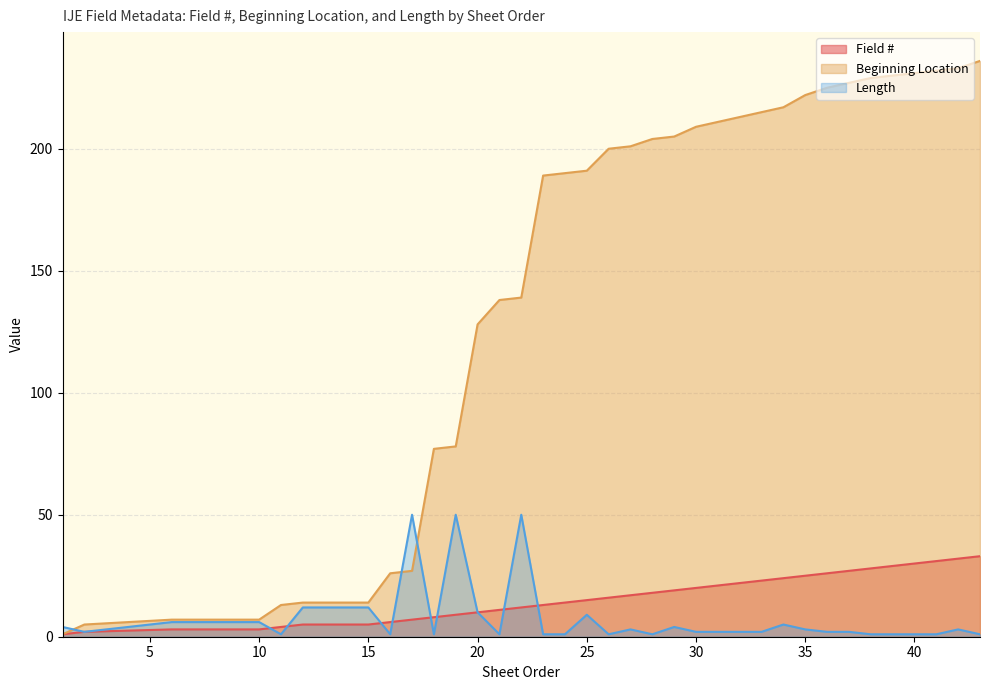

What are all the series names shown in the legend?

Field #, Beginning Location, Length